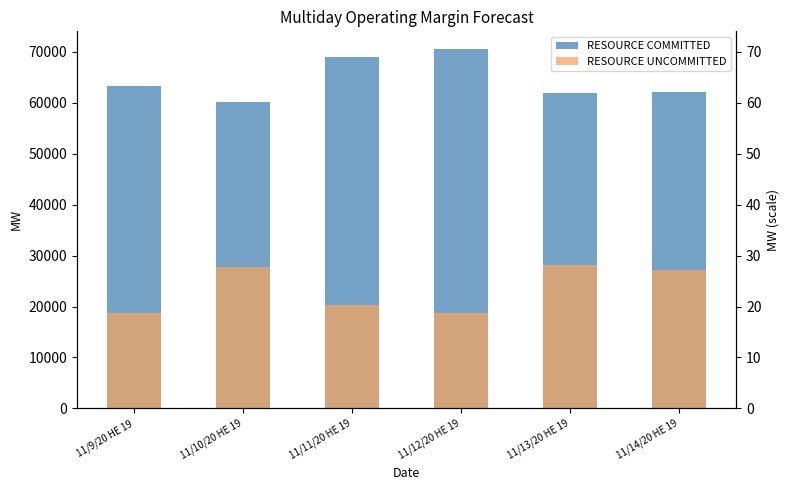

What position from the left is 11/12/20 HE 19?

4